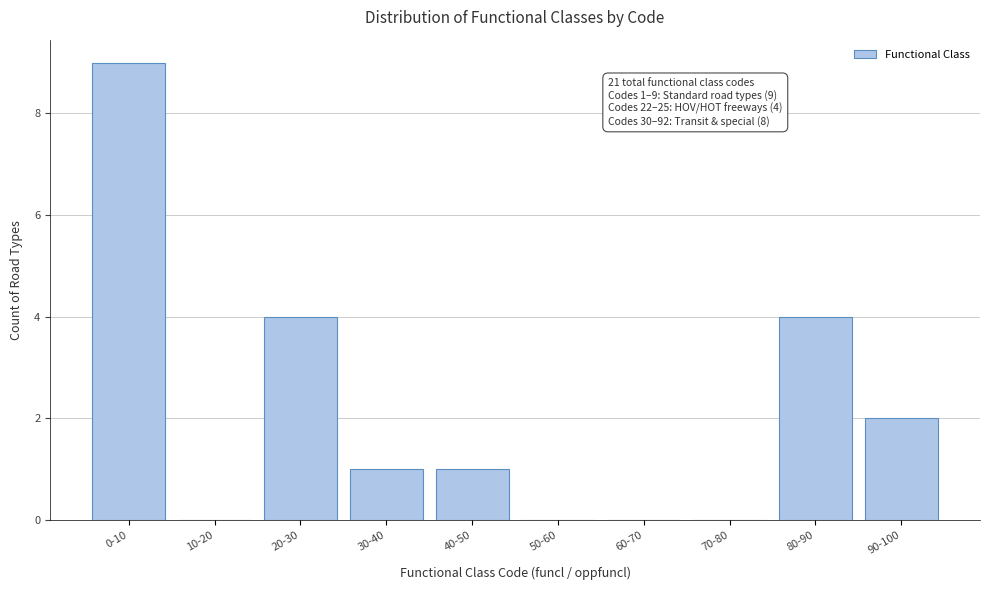

Reading left to right, extract all data points from this chart.

0-10=9	10-20=0	20-30=4	30-40=1	40-50=1	50-60=0	60-70=0	70-80=0	80-90=4	90-100=2